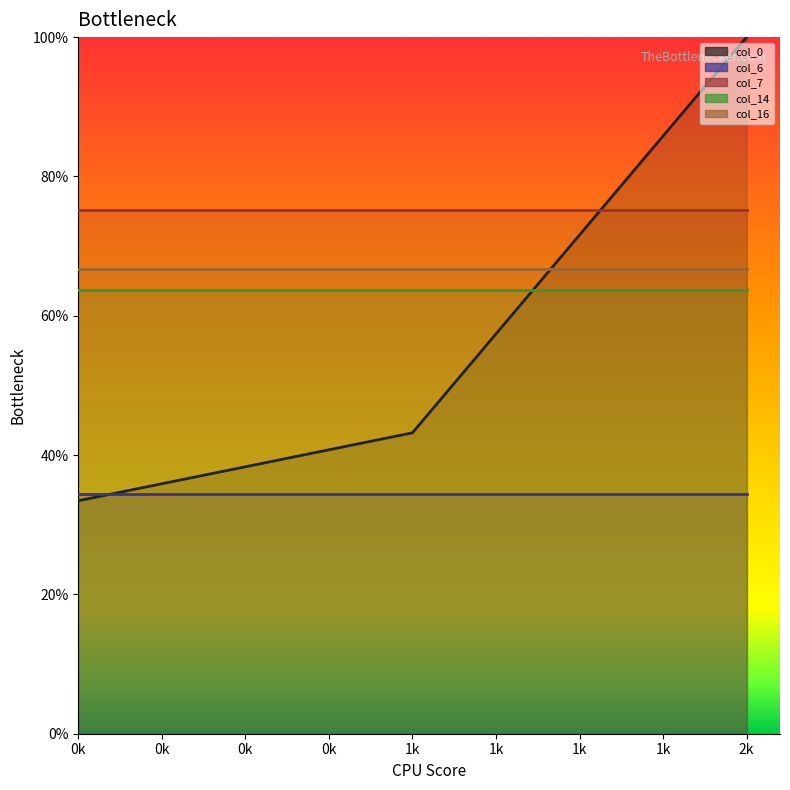

What is the sum of all col_7 line values?

2.3